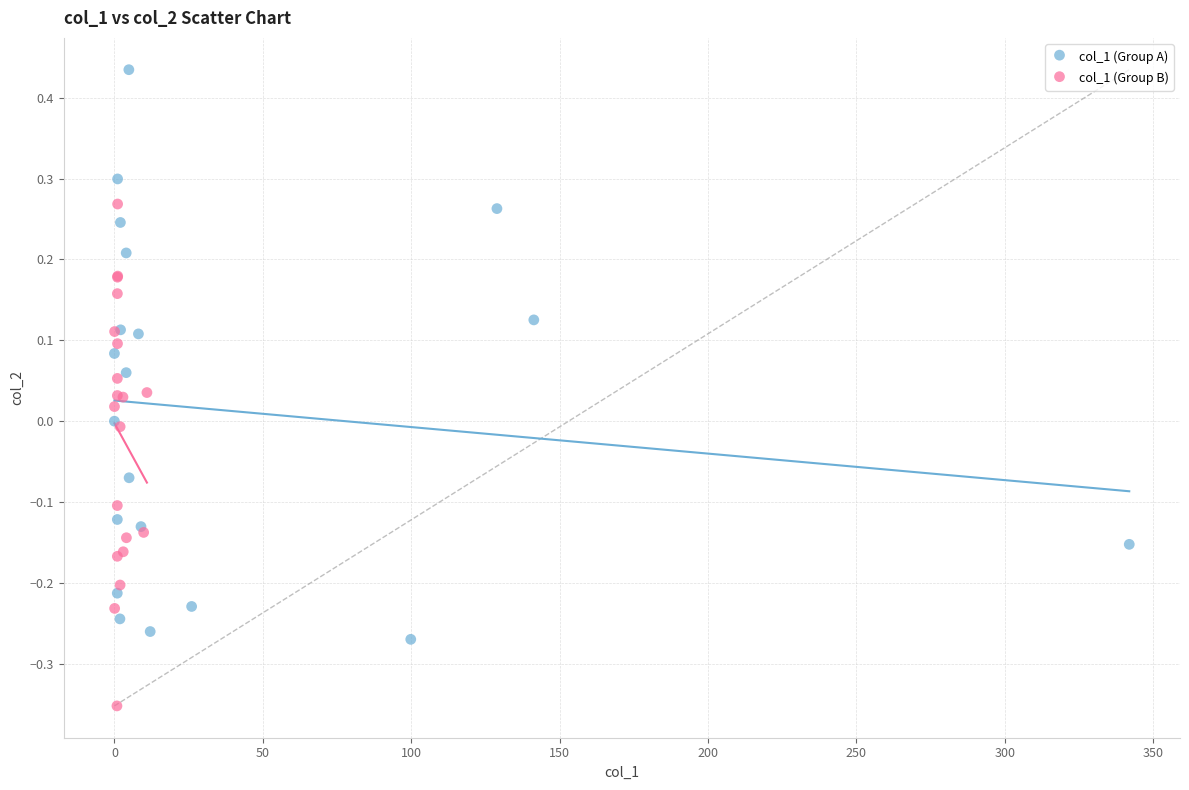

Which series contains the lowest Y value?

col_1 (Group B)